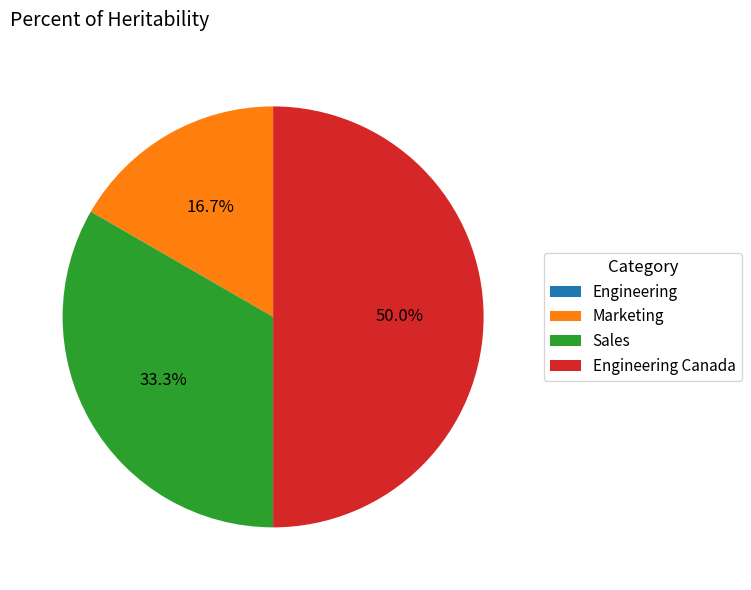

Approximately how many times larger is the value at Sales compared to Marketing?

2.0